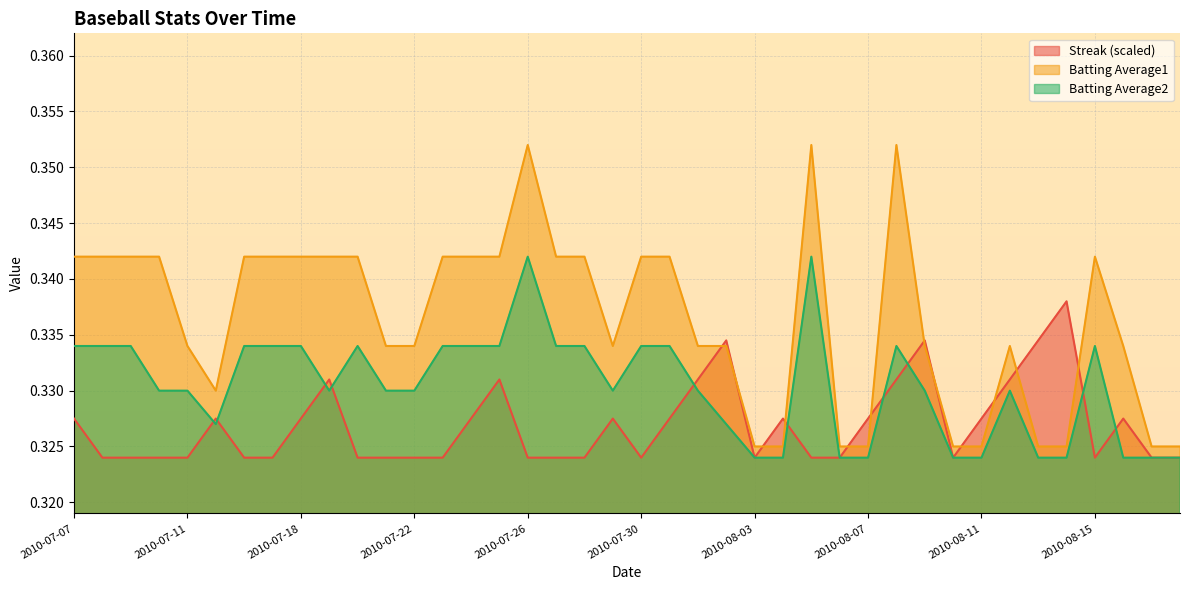

How many intersections are there between Batting Average1 and Streak?

12